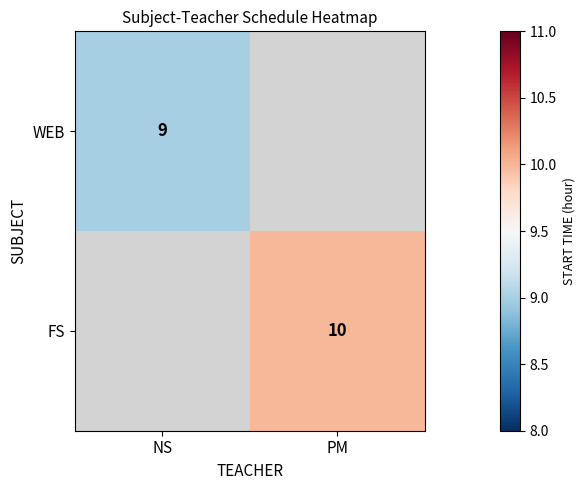

The FS series shows 10 at PM. True or false?

True